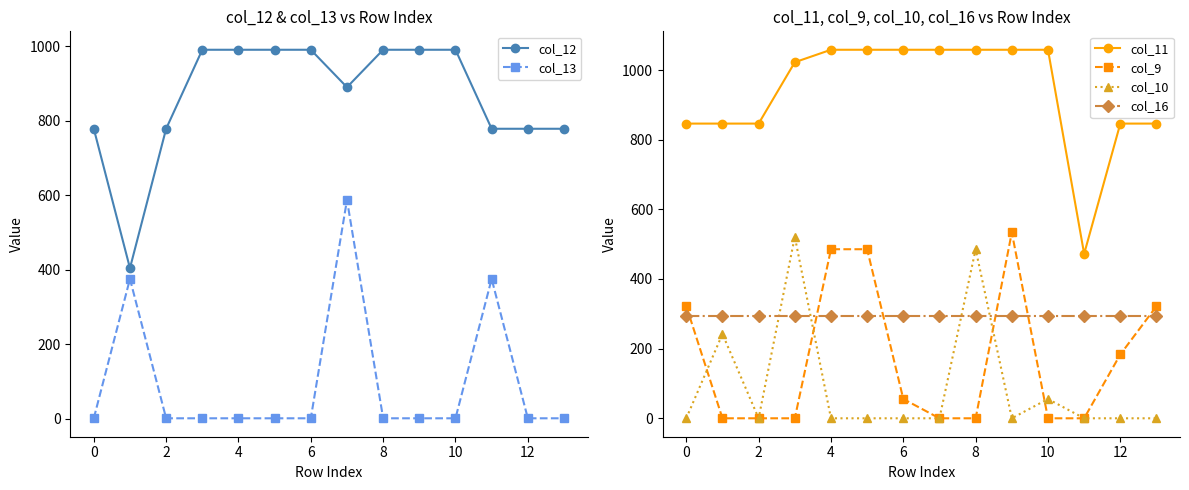

What is the highest value of the col_9 series?

533.8